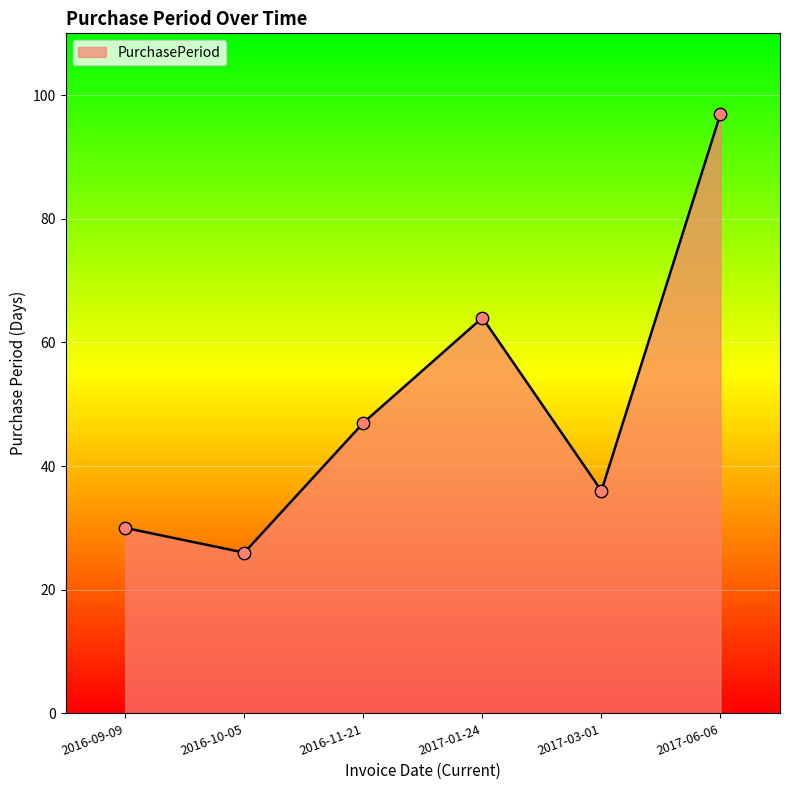

Approximately how many times larger is the value at 2016-09-09 compared to 2016-10-05?

1.2